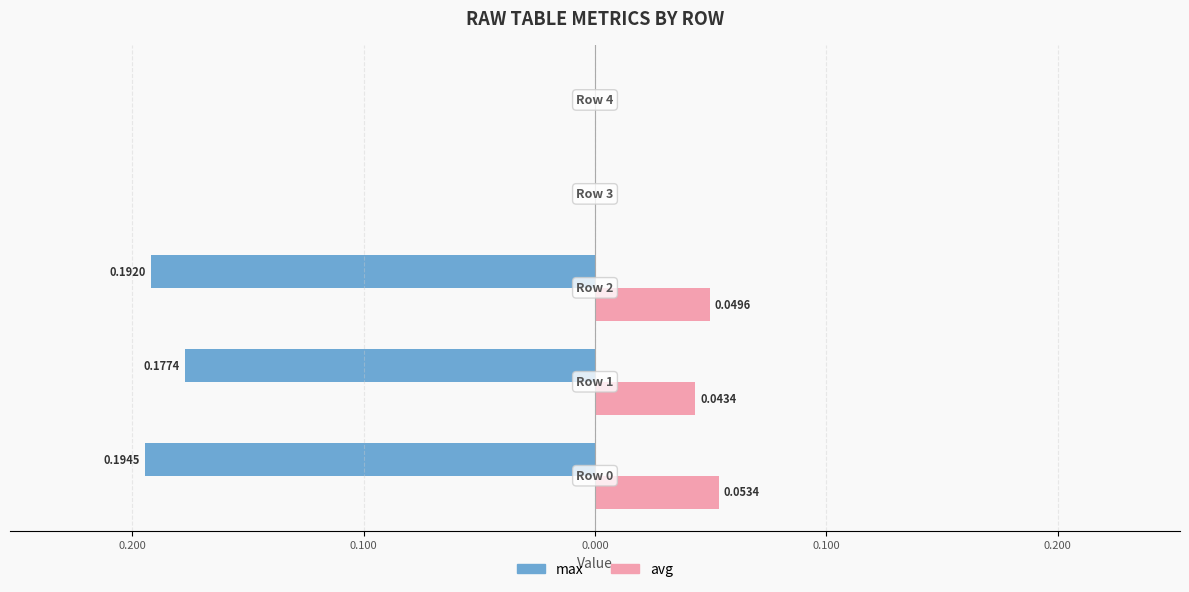

What are all the series names shown in the legend?

max, avg